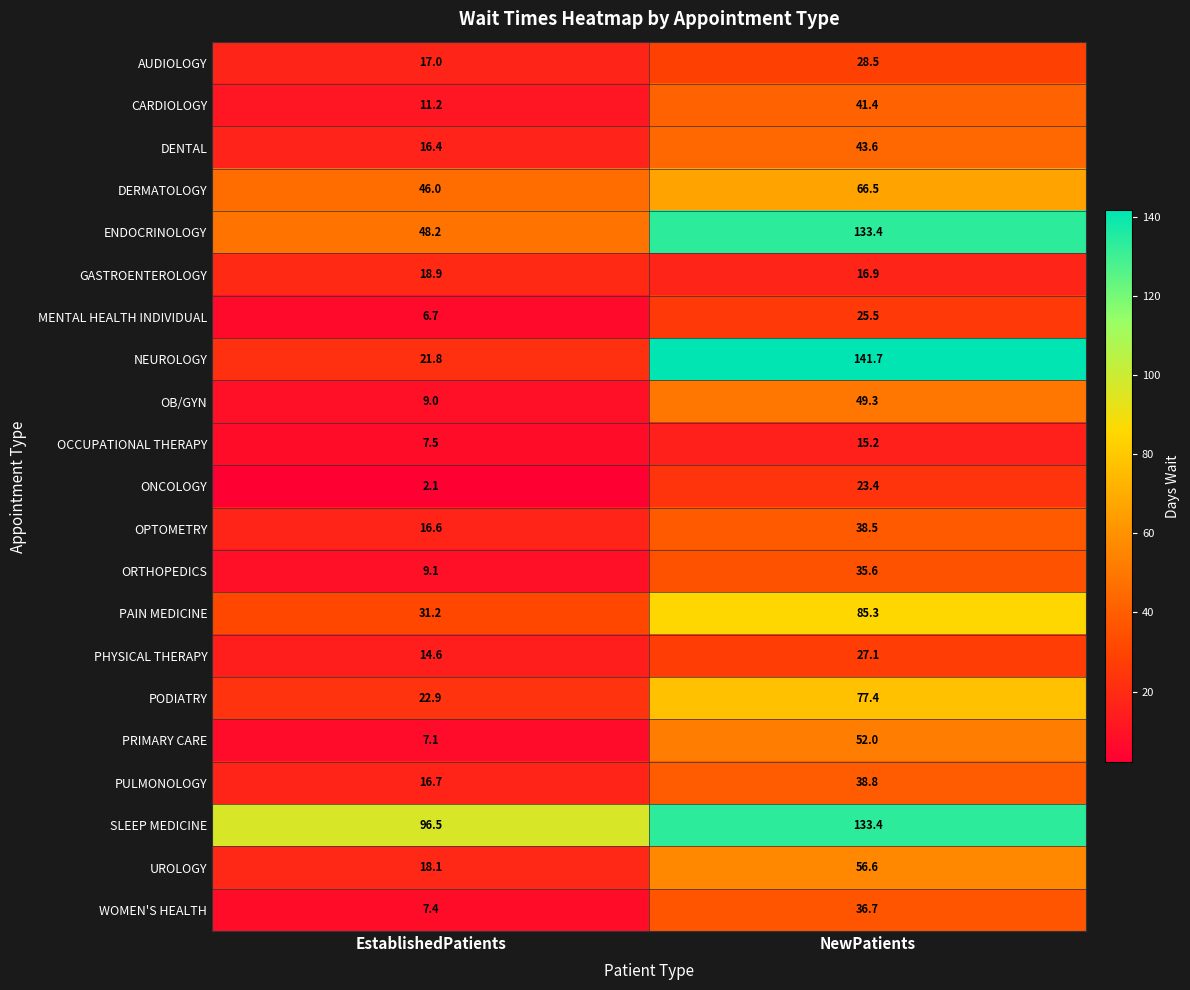

Is the value of ENDOCRINOLOGY at NewPatients greater than the value of PULMONOLOGY at NewPatients?

Yes